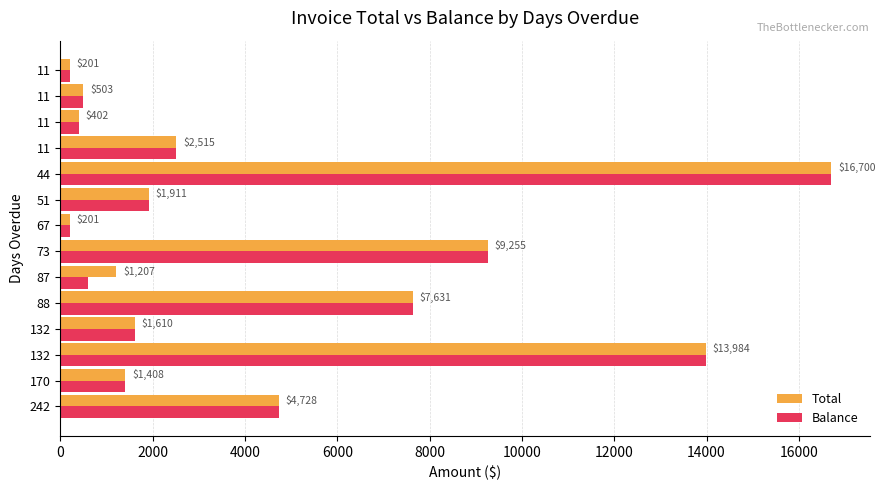

What is the value of the Balance bar at the 3rd from the left?

13983.8